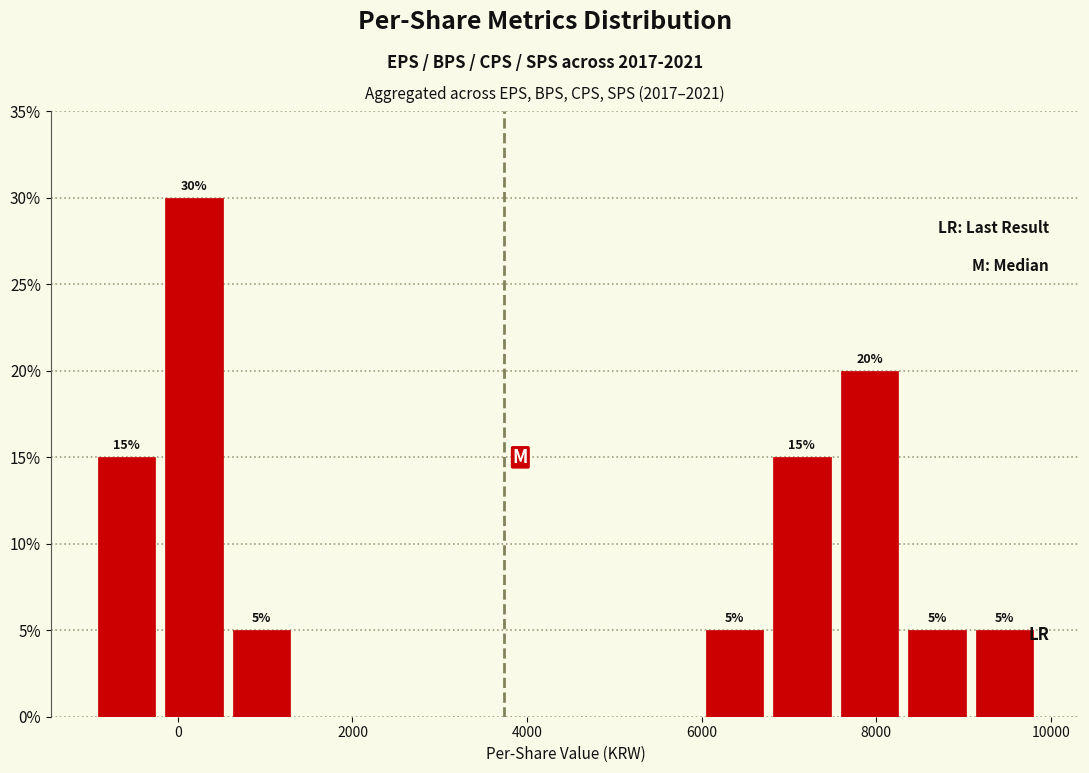

Read against the x-axis, roughly where is the centre of the tallest bar?

200